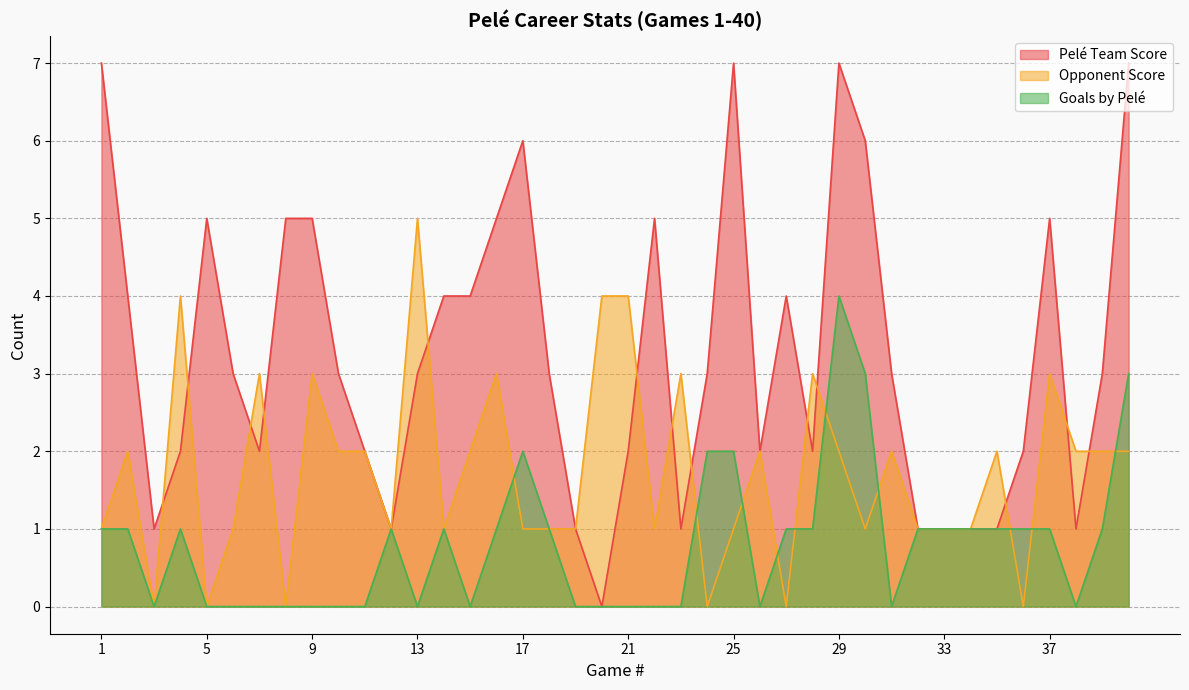

Rank the series by their average value, from highest to lowest.

Pelé Team Score, Opponent Score, Goals by Pelé